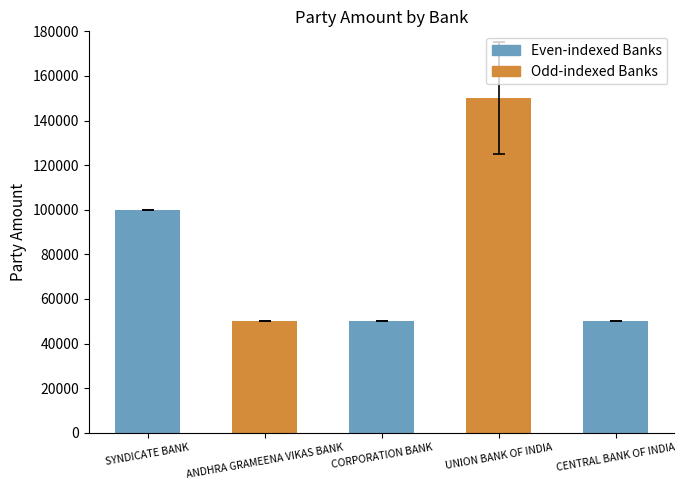

What is the sum of all values?

400000